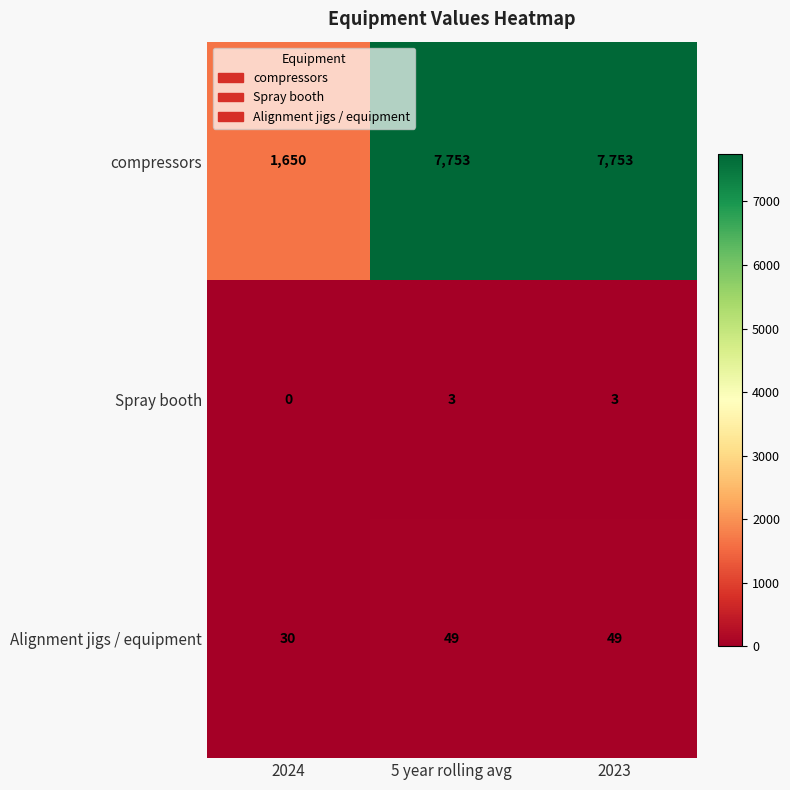

Which series has the largest total across all categories?

compressors